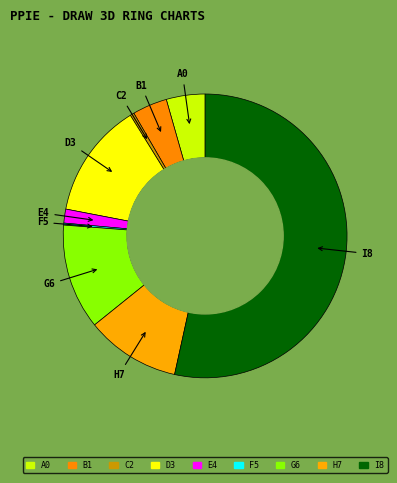

The B1 slice represents 4% of the pie. True or false?

True